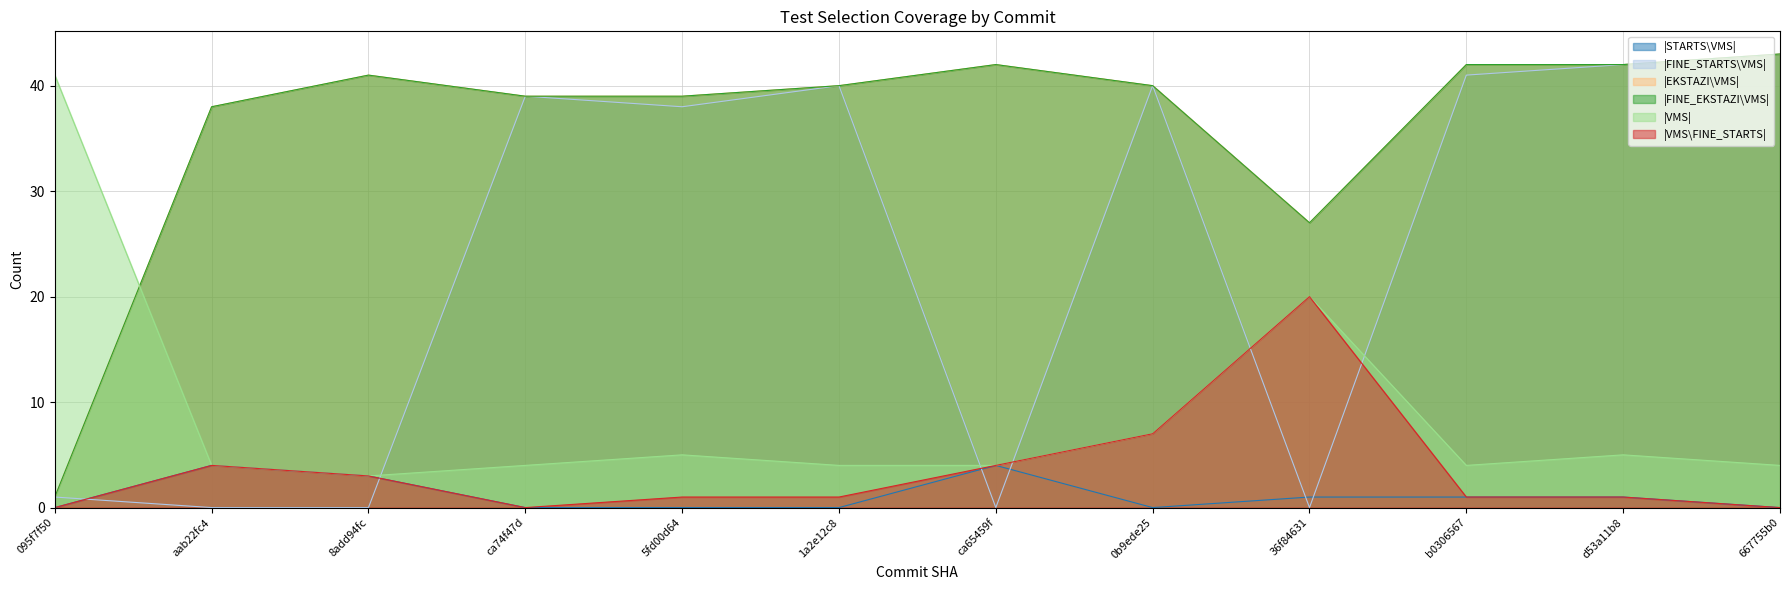

True or false: |FINE_EKSTAZI\VMS| and |FINE_STARTS\VMS| intersect in this chart.

False